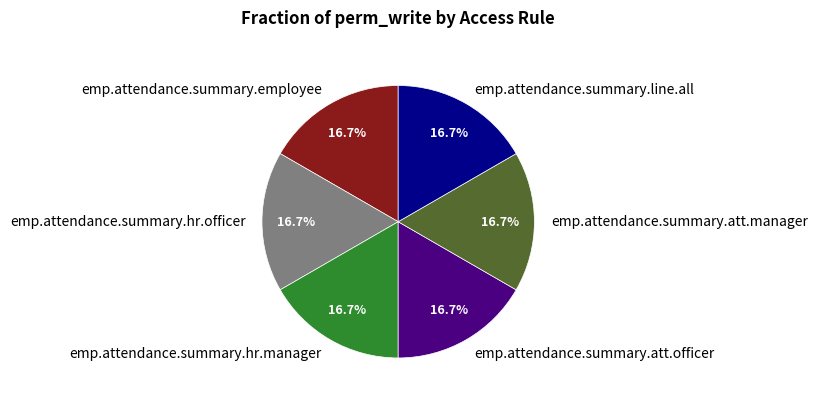

Approximately how many times larger is the value at emp.attendance.summary.employee compared to emp.attendance.summary.att.manager?

1.0